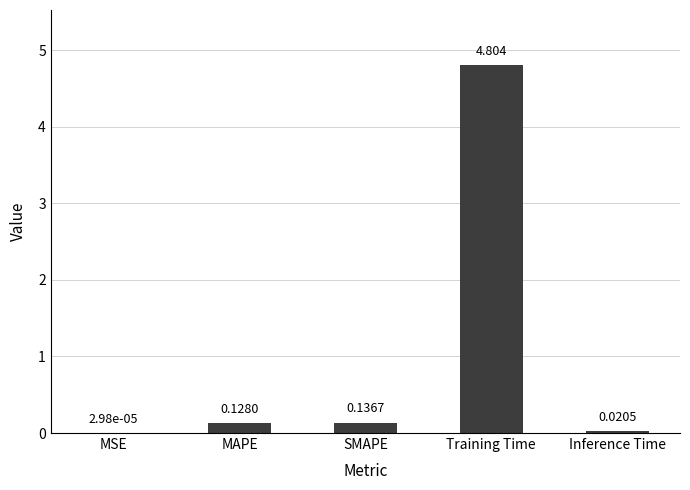

How many categories are shown in the chart?

5